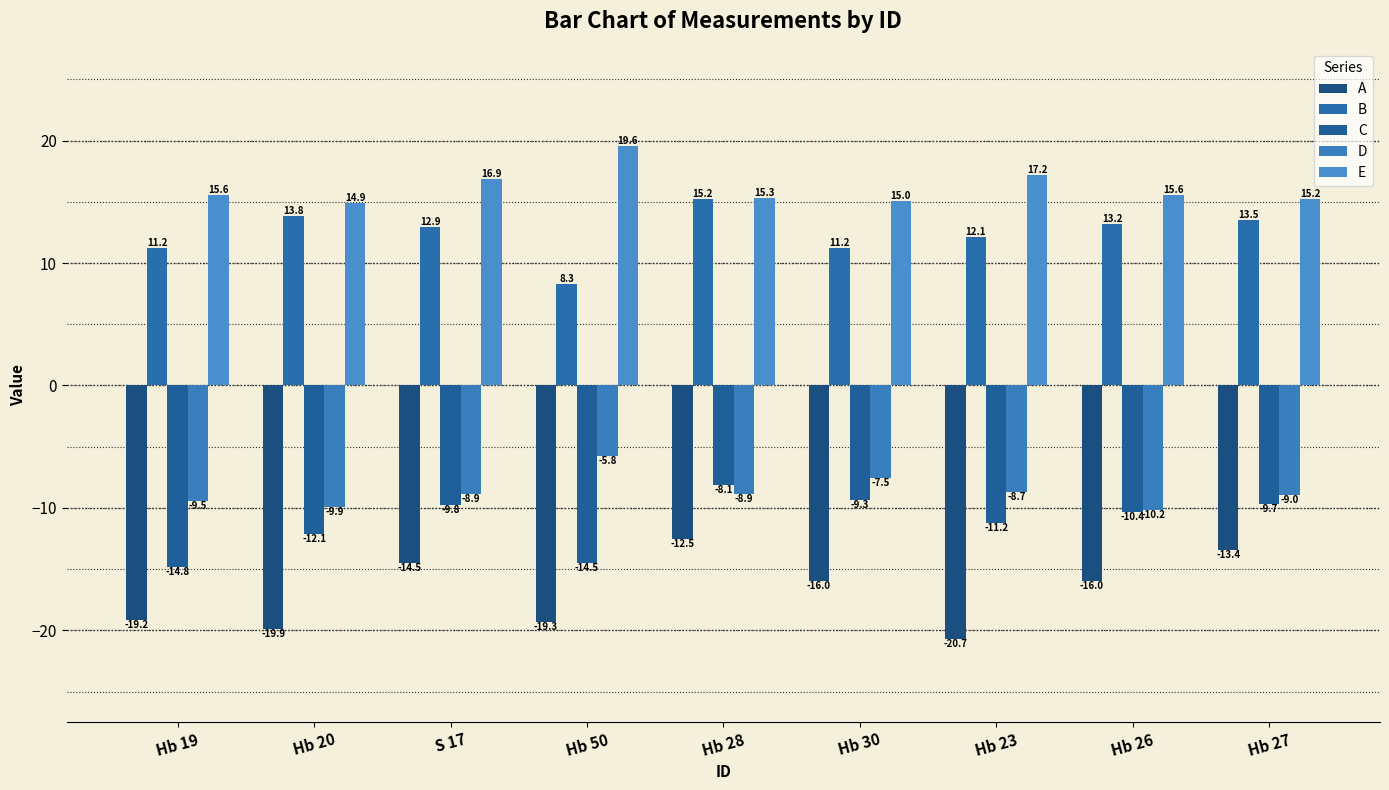

What is the sum of the A values at Hb 28 and S 17?

-27.0